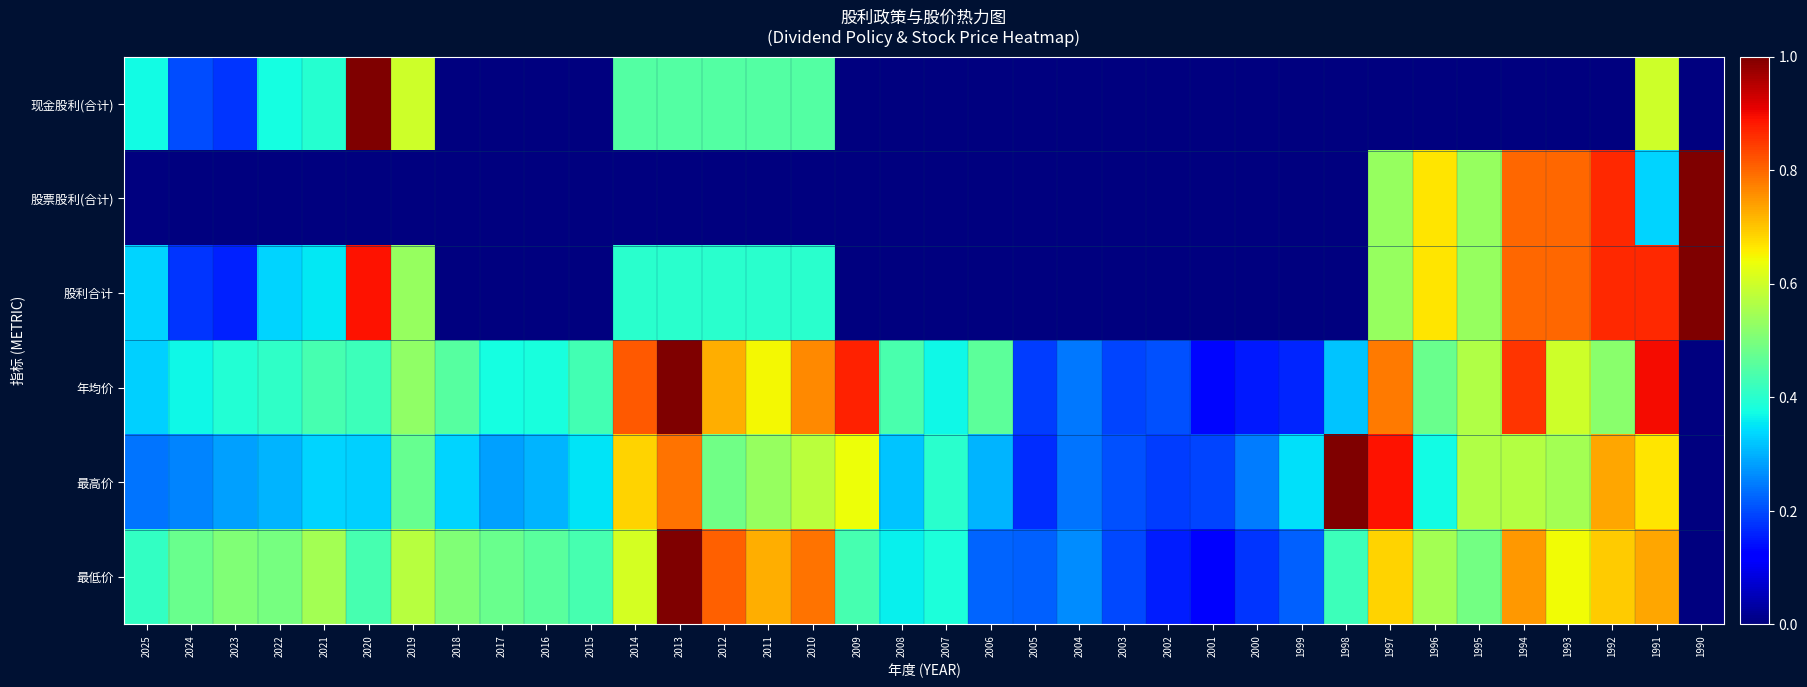

Rank the series by their maximum value, from lowest to highest.

现金股利(合计), 股票股利(合计), 股利合计, 年均价, 最高价, 最低价